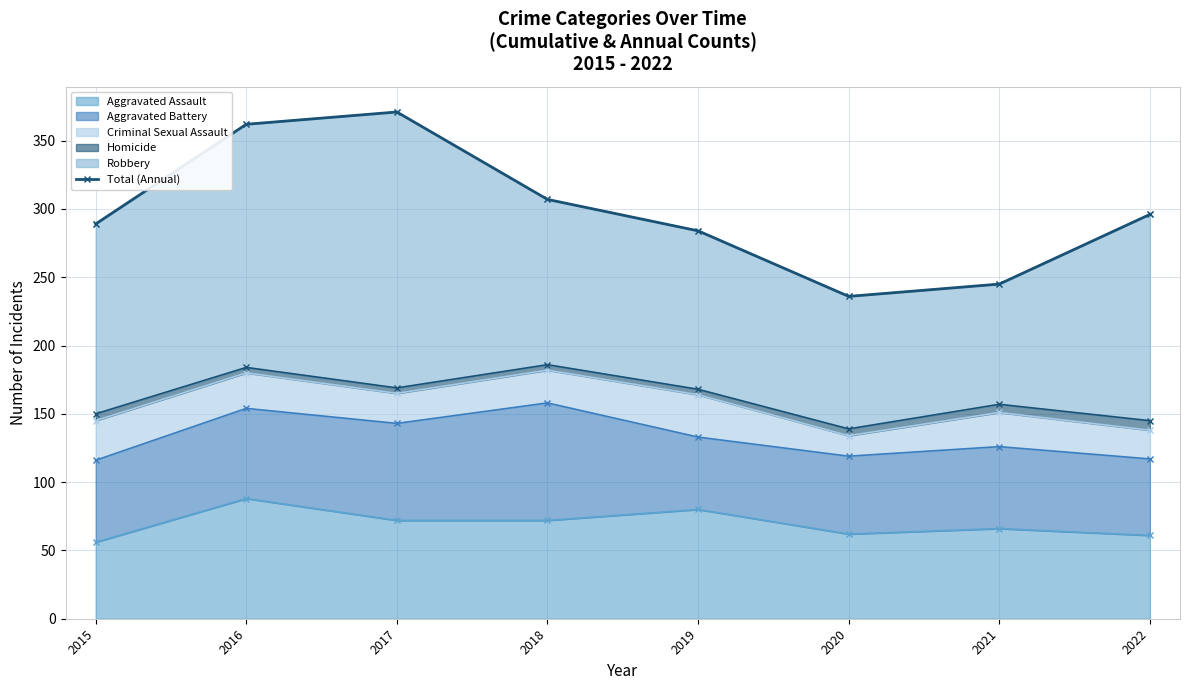

The value of Aggravated Assault at 2021 is 66. True or false?

True